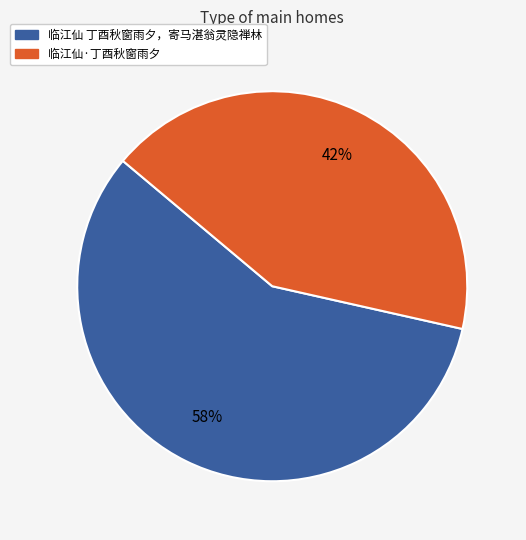

Rank the categories by value from lowest to highest.

临江仙·丁酉秋窗雨夕, 临江仙 丁酉秋窗雨夕，寄马湛翁灵隐禅林